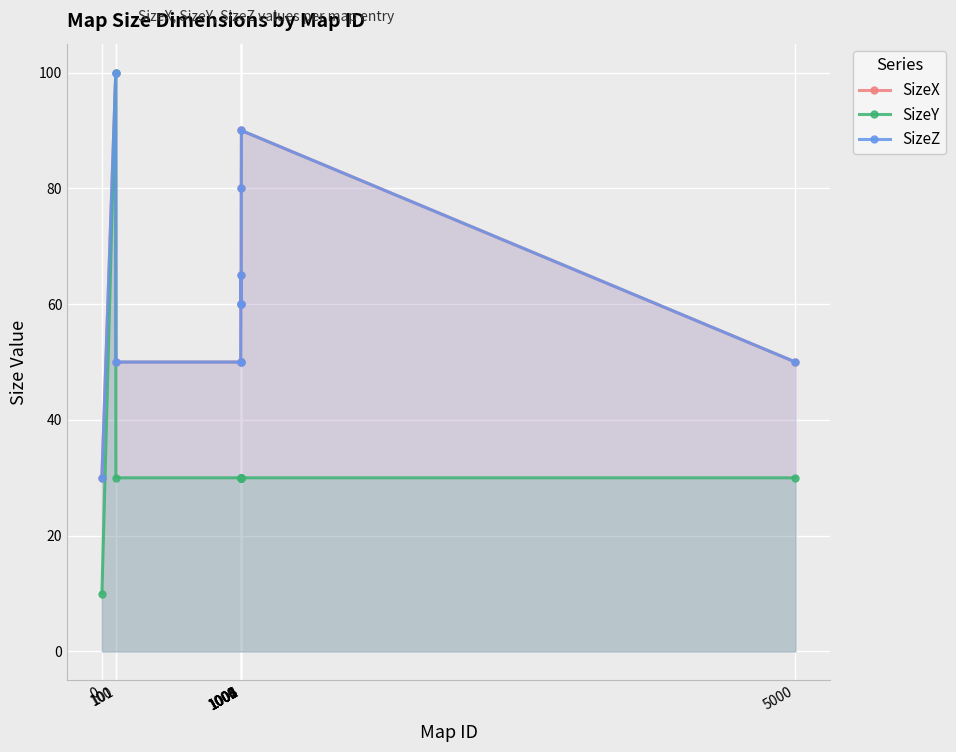

True or false: SizeX and SizeY intersect in this chart.

False